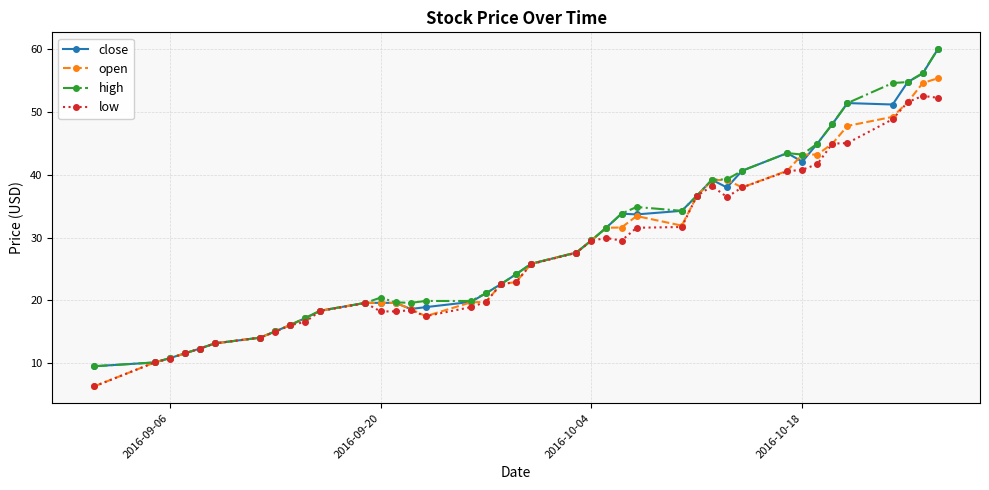

What is the value of the high point at the 36th from the left?

51.4